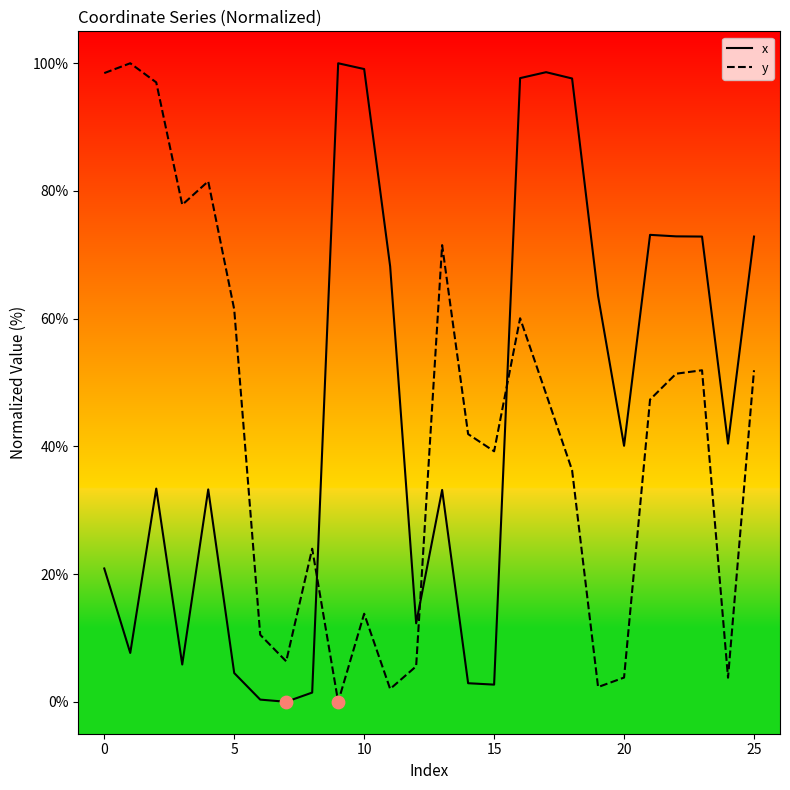

What are all the series names shown in the legend?

x, y